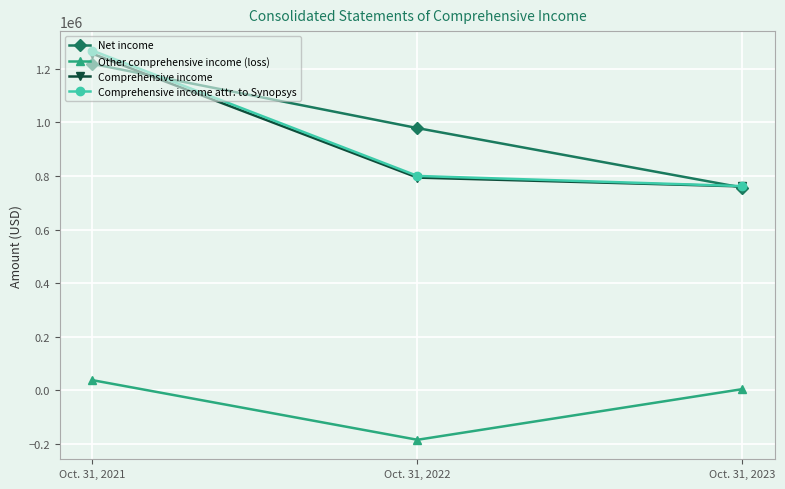

What value does the Comprehensive income attr. to Synopsys series have at Oct. 31, 2022, to the nearest 50?

799900